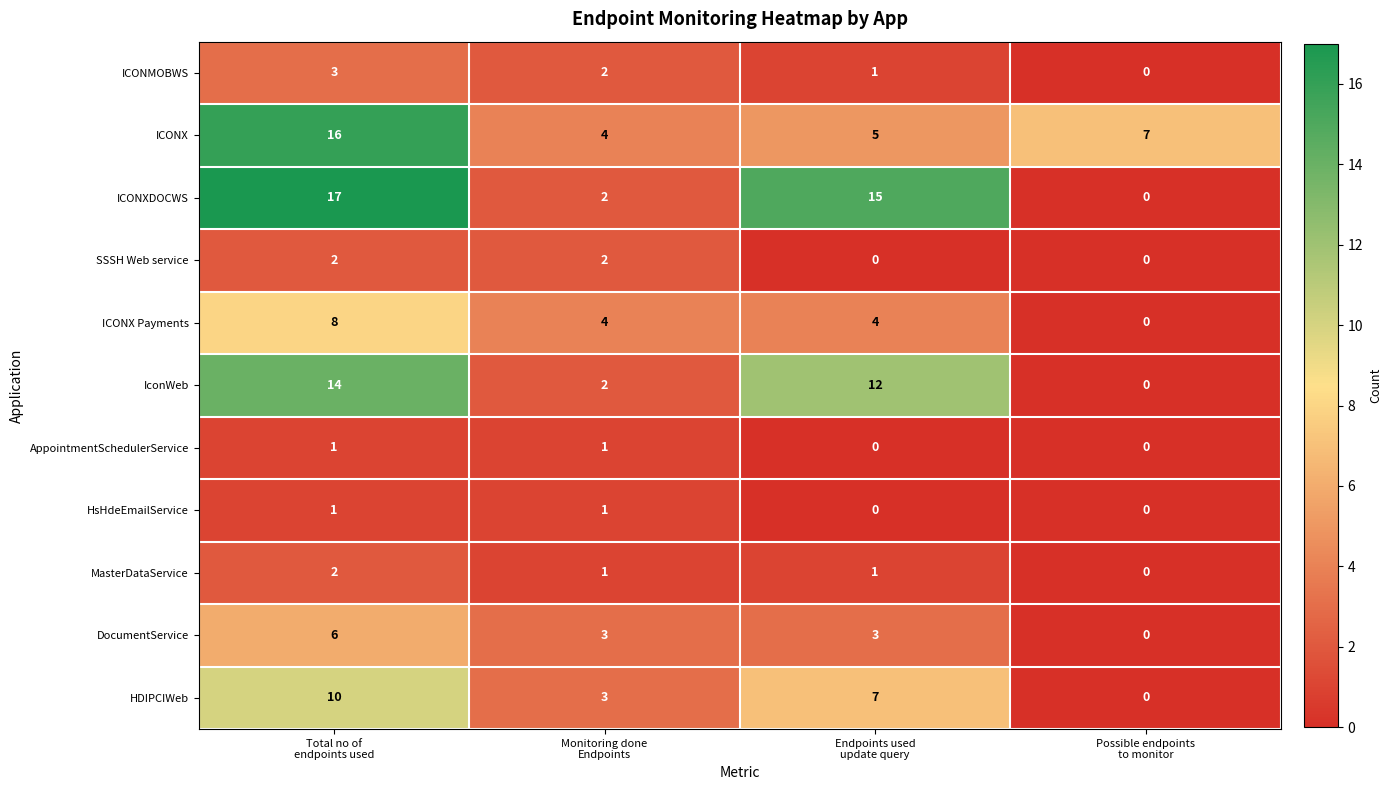

What is the highest value of the ICONMOBWS series?

3